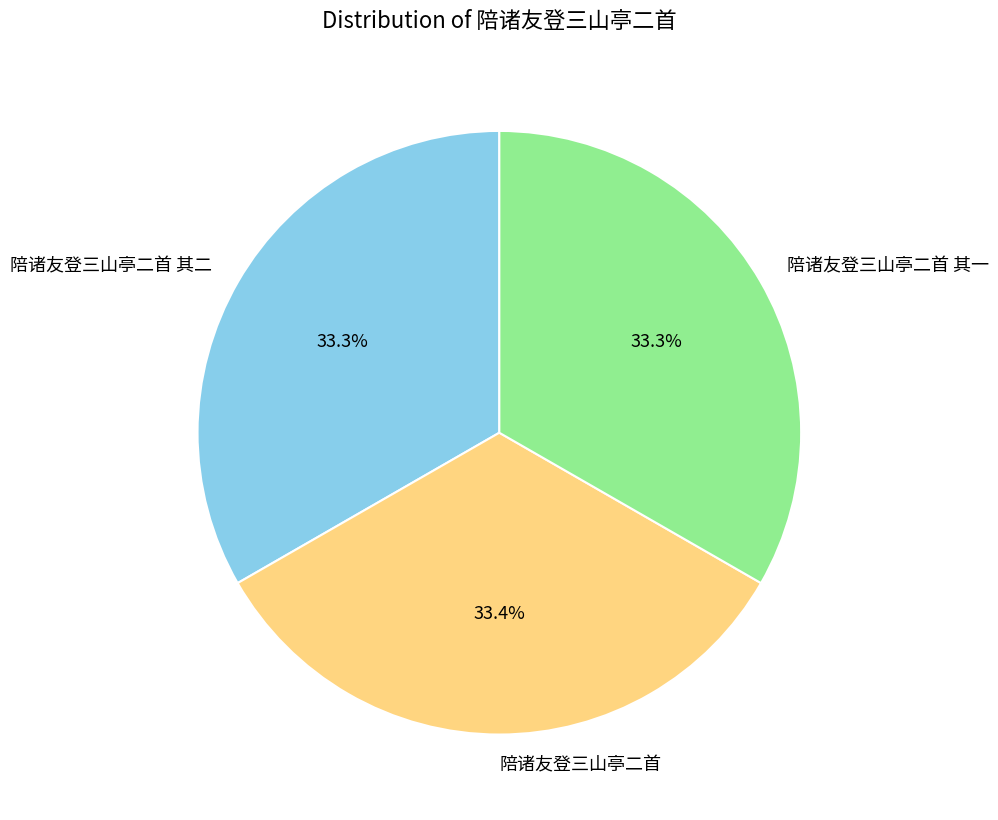

The 陪诸友登三山亭二首 slice represents 33% of the pie. True or false?

True